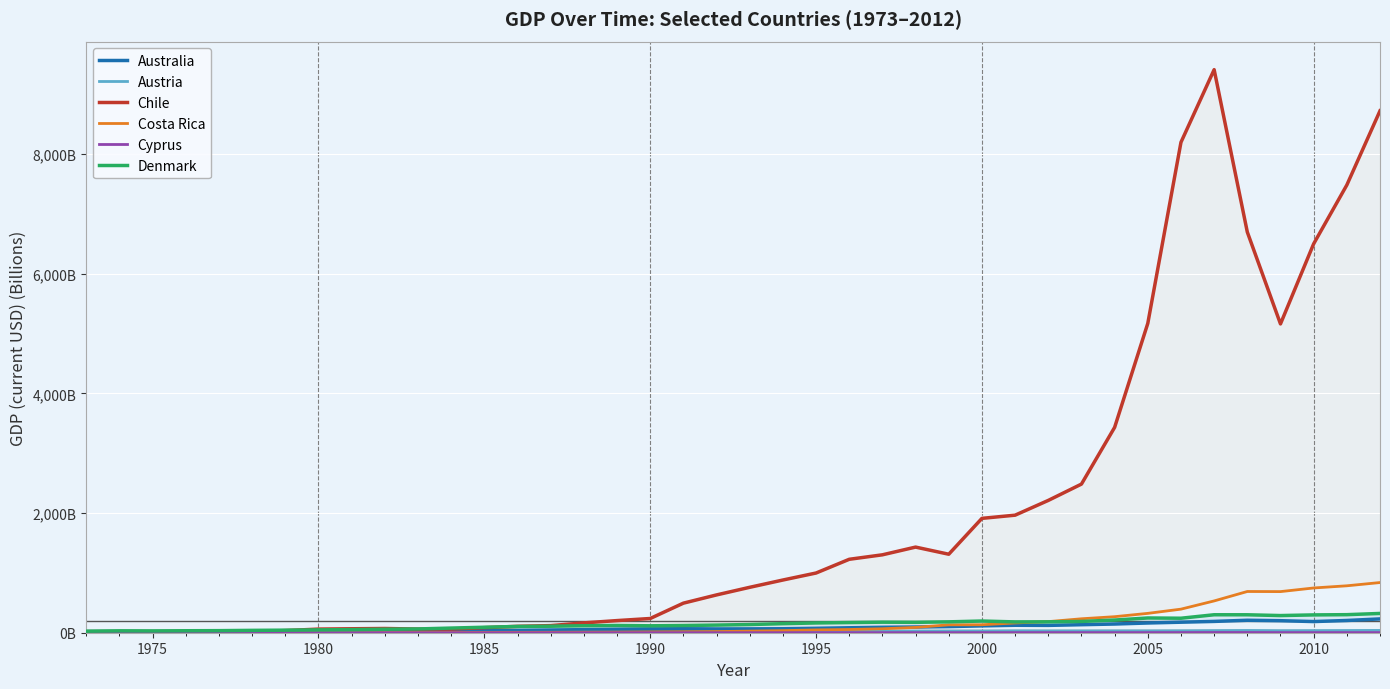

What is the difference between the maximum and minimum values in the Costa Rica series?

838.5